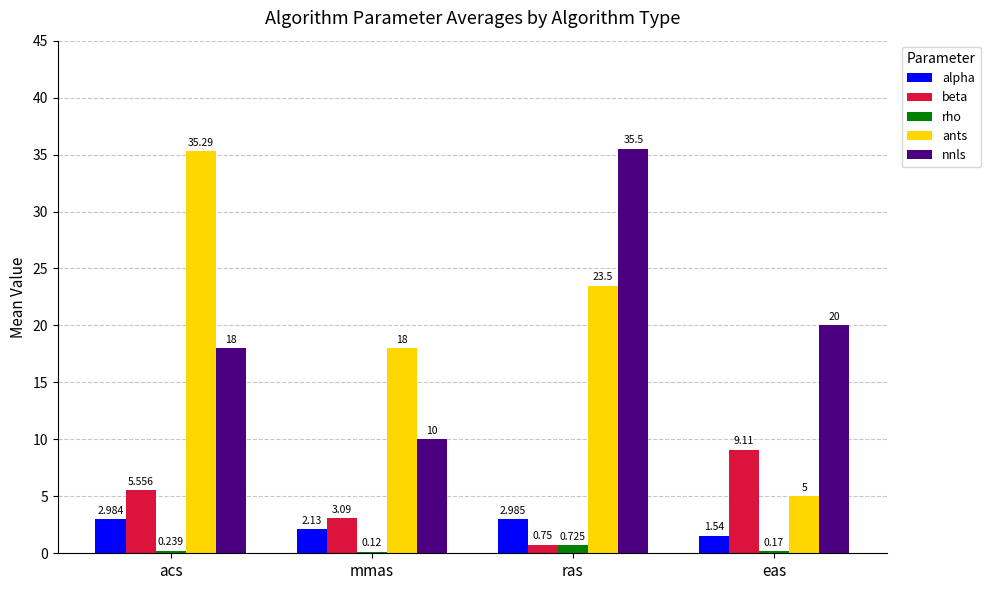

Which category has the highest value in the beta series?

eas